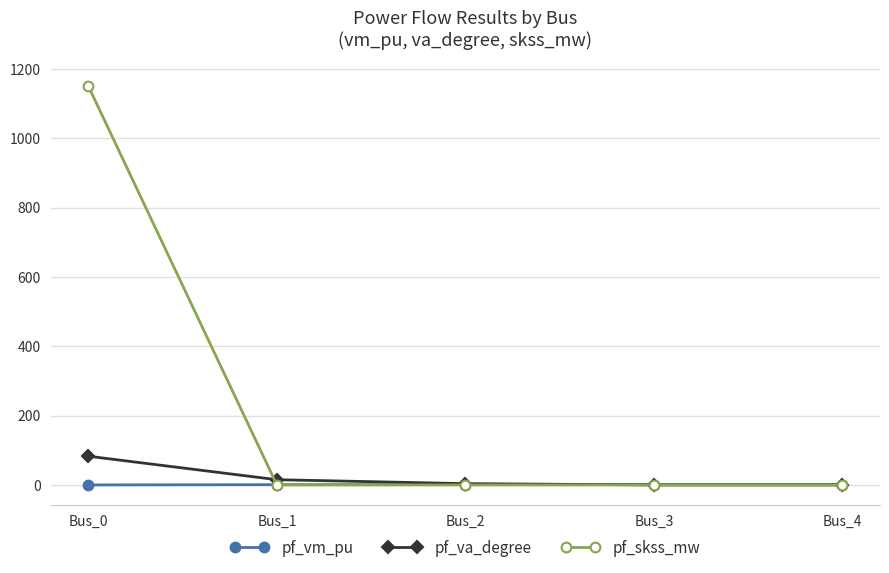

Is this an area chart (filled region under the line)?

No